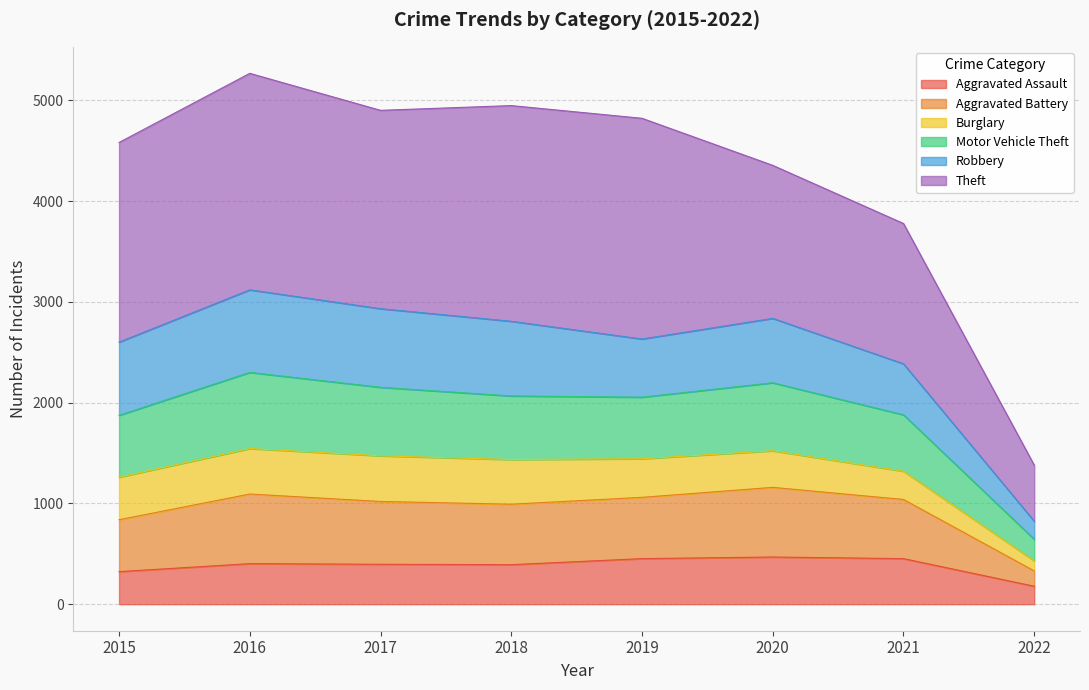

What is the maximum value for Aggravated Assault?

468